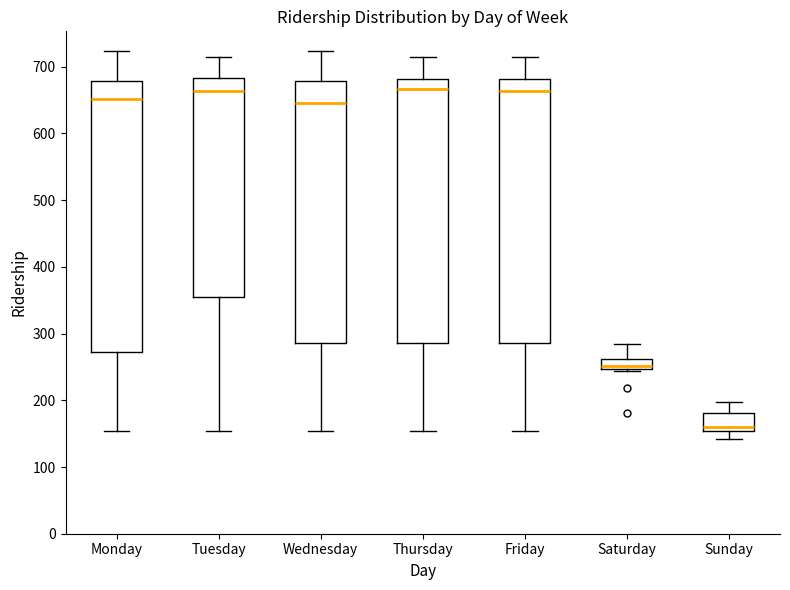

Reading left to right, read every box against the y-axis: the position of its median line, the range the box covers, and the ends of its whiskers. The values are not printed on the chart, so give them approximately, as read against the axis.

Monday: median 650, box 270 to 680, whiskers 150 to 720
Tuesday: median 660, box 360 to 680, whiskers 150 to 720
Wednesday: median 650, box 290 to 680, whiskers 150 to 720
Thursday: median 670, box 290 to 680, whiskers 150 to 720
Friday: median 660, box 290 to 680, whiskers 150 to 720
Saturday: median 250 (just above the box's lower edge), box 250 to 260, whiskers 240 to 280
Sunday: median 160, box 150 to 180, whiskers 140 to 200